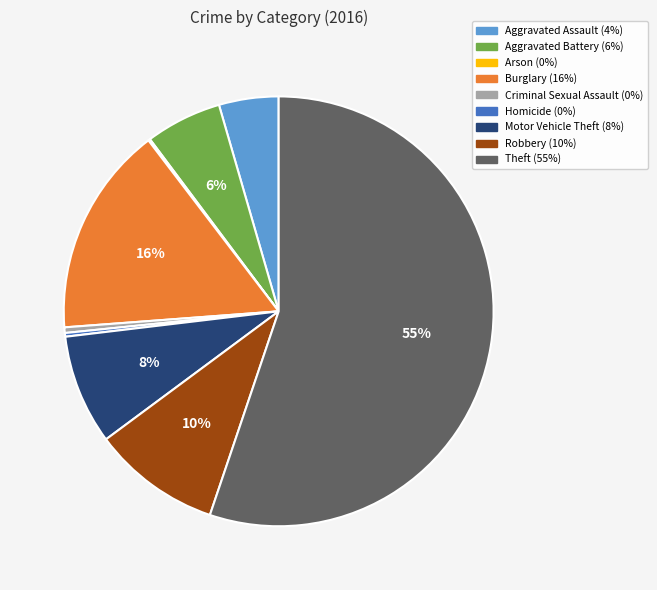

Which slice is the largest?

Theft